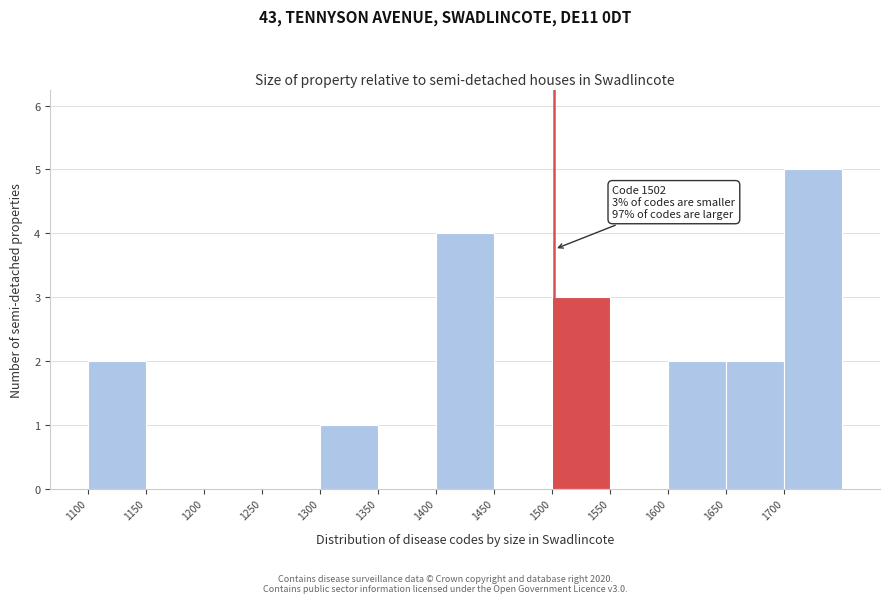

Which range on the x-axis has the tallest bar?

1700 to 1750